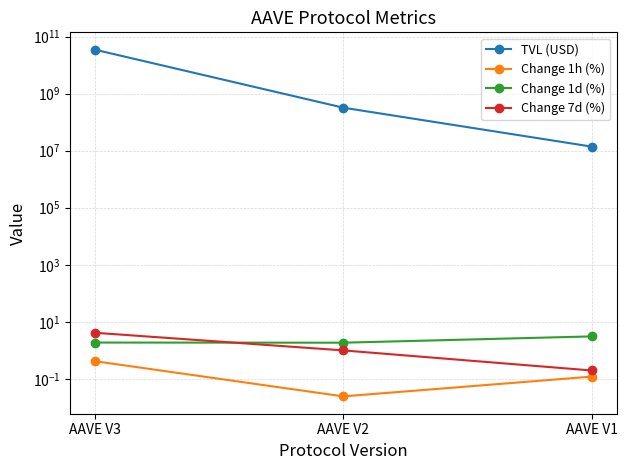

Is it true that Change 7d (%) equals 0.2 at AAVE V1?

True